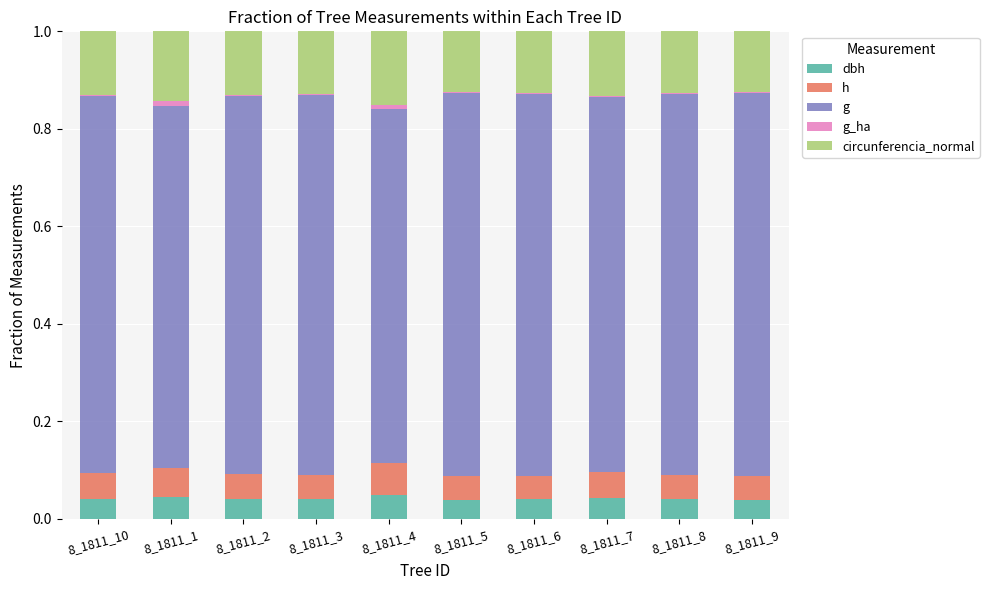

Does the chart contain stacked bars?

Yes